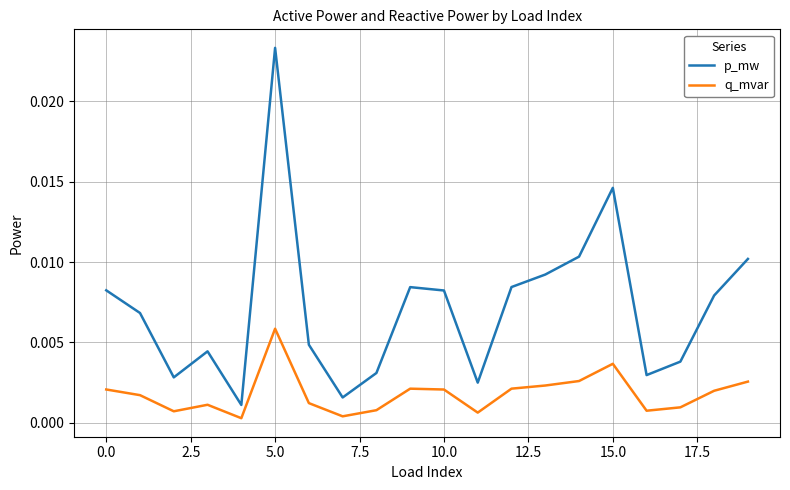

What are all the series names shown in the legend?

p_mw, q_mvar